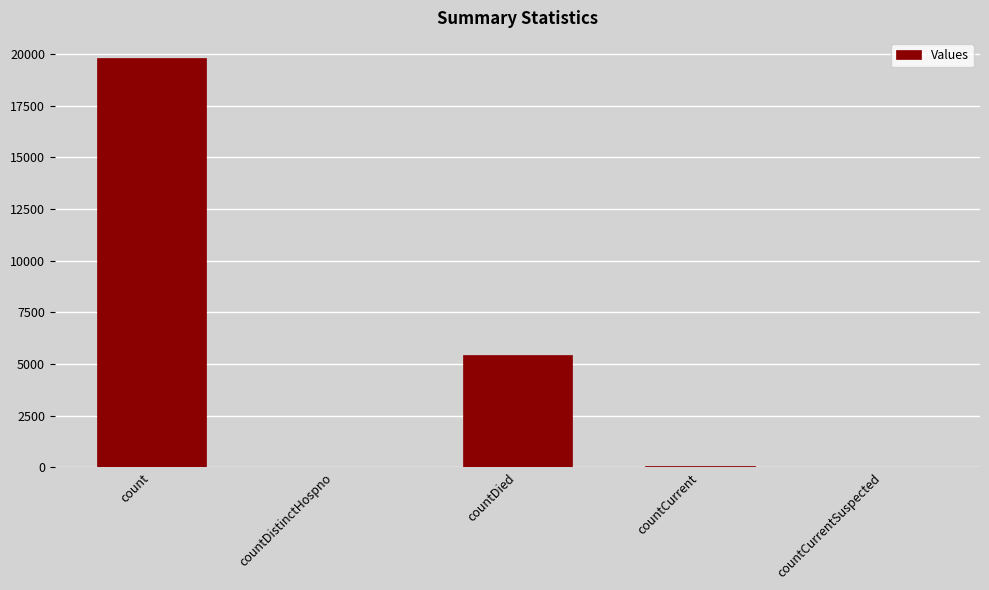

At which category does the chart reach its peak across all series?

count